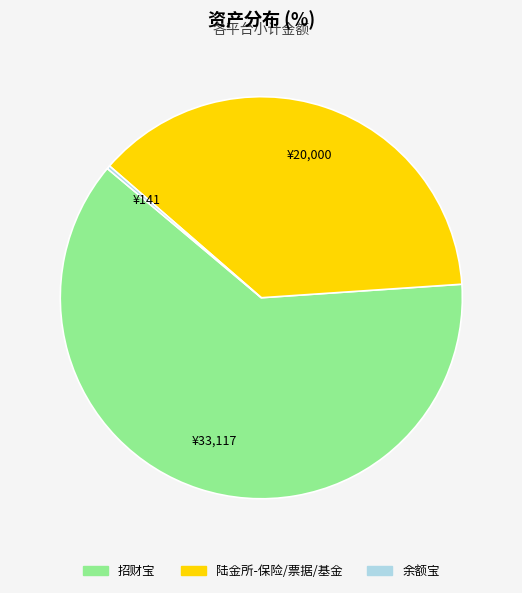

The 陆金所-保险/票据/基金 slice represents 27% of the pie. True or false?

False